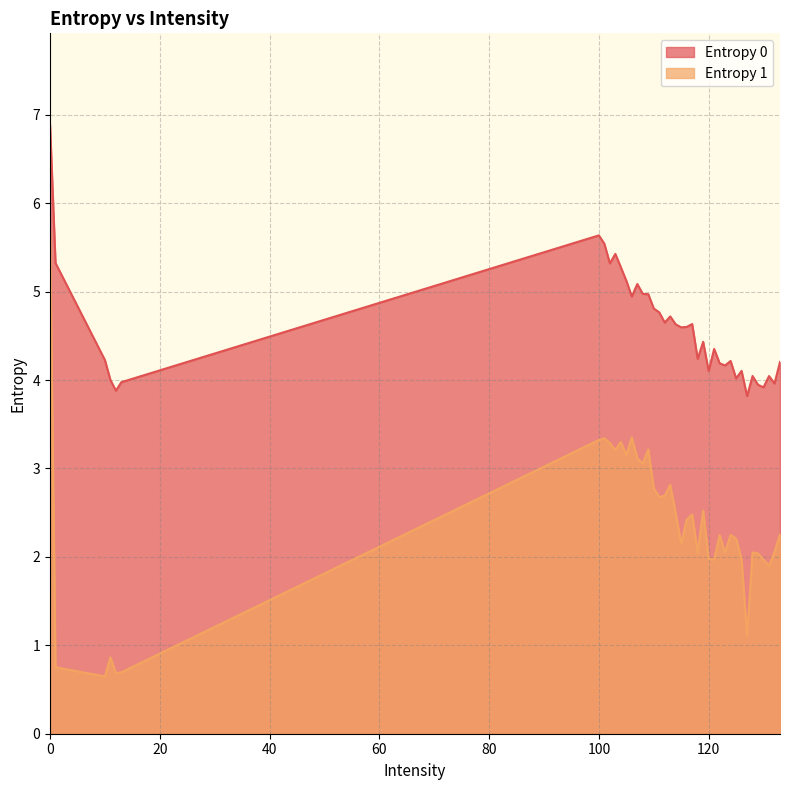

What is the difference between the Entropy 1 values at 128 and 106?

1.3